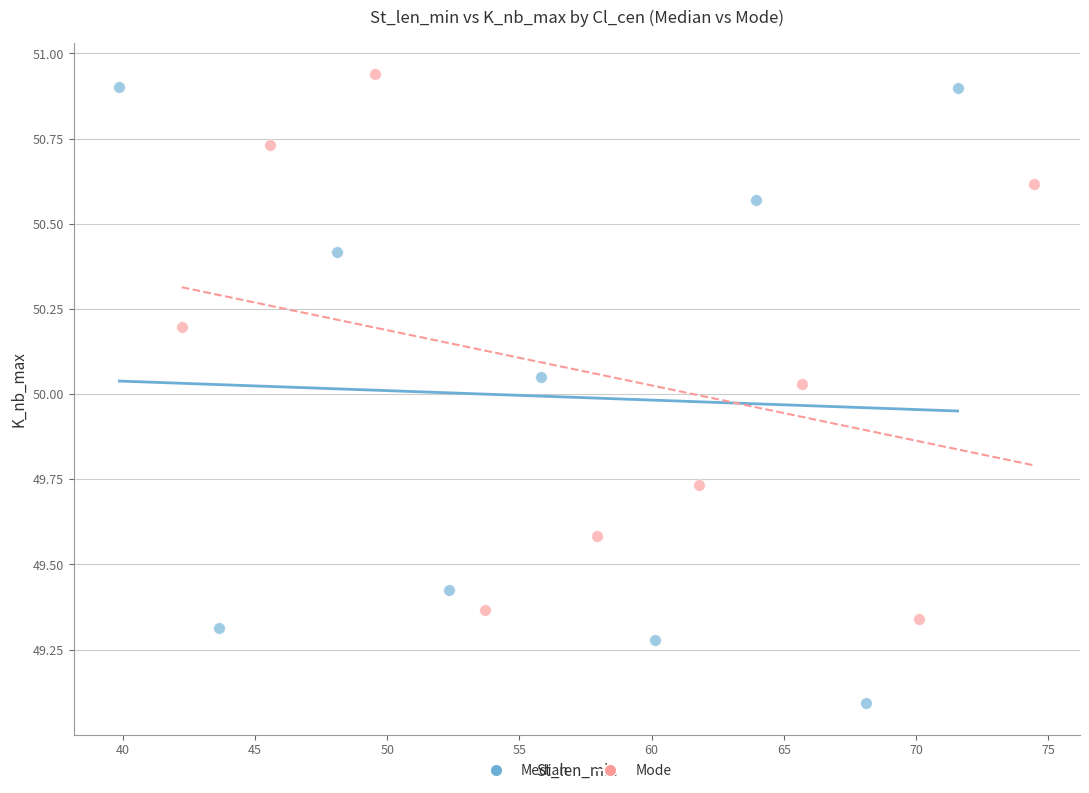

Which series reaches the minimum Y coordinate?

Median